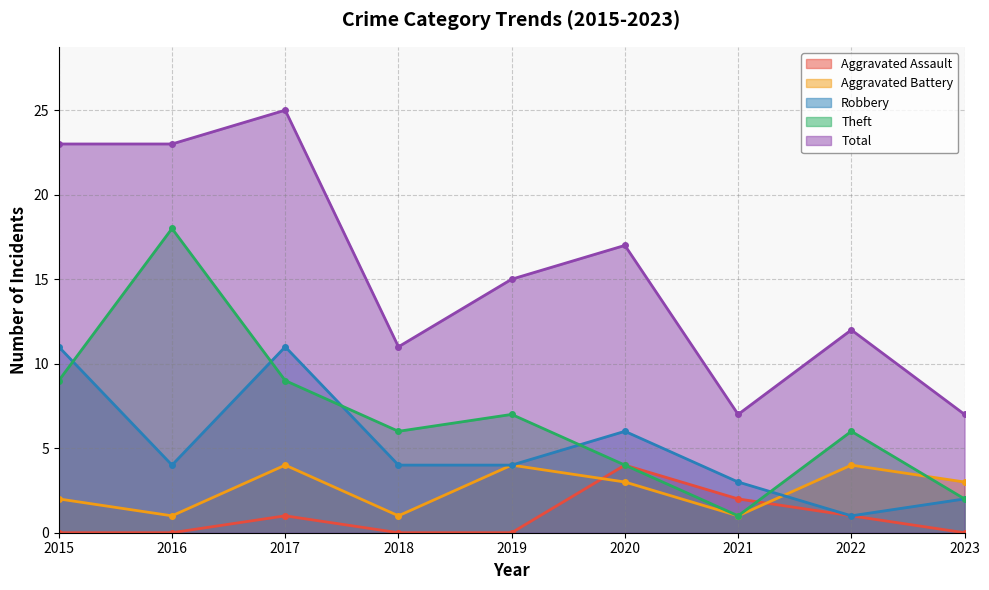

How many distinct data groups are displayed?

5